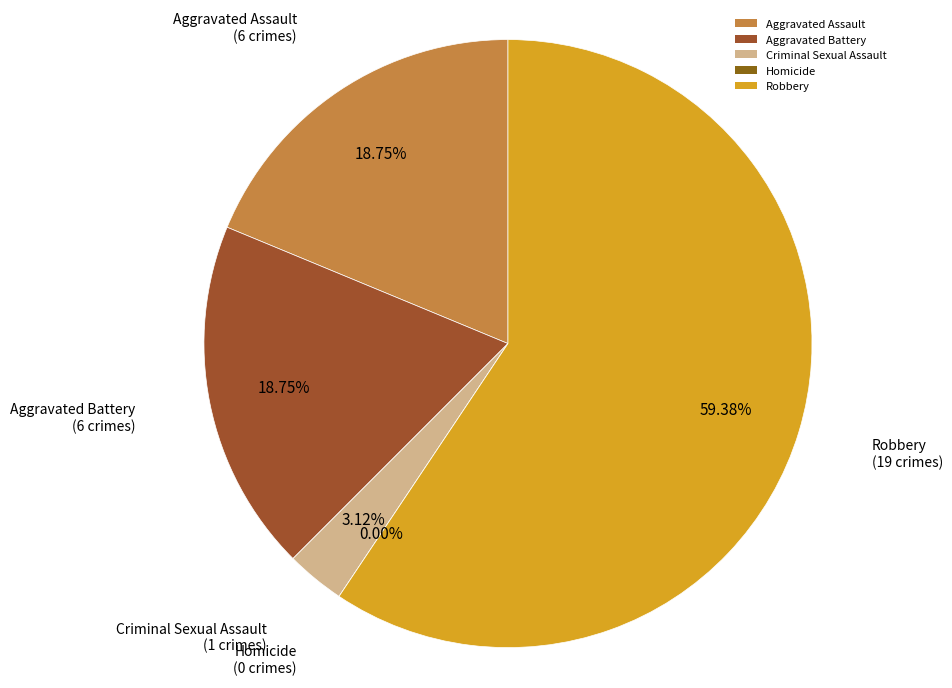

Combined, do Aggravated Assault and Robbery account for over 50%?

Yes